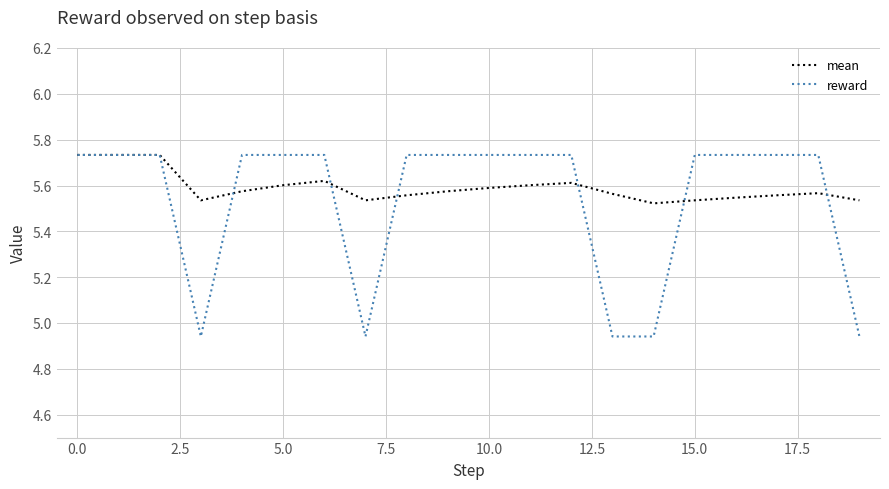

Which series has the largest range (max minus min)?

reward